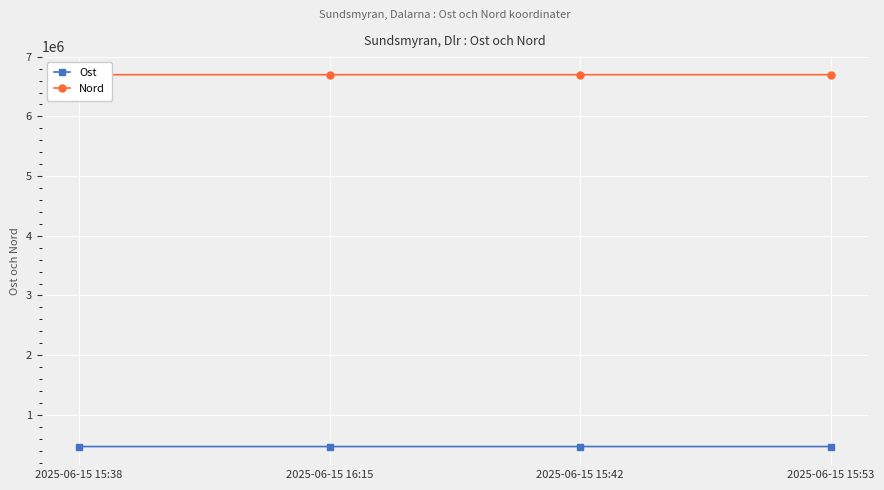

What is the difference between the Nord values at 2025-06-15 15:38 and 2025-06-15 15:53?

70